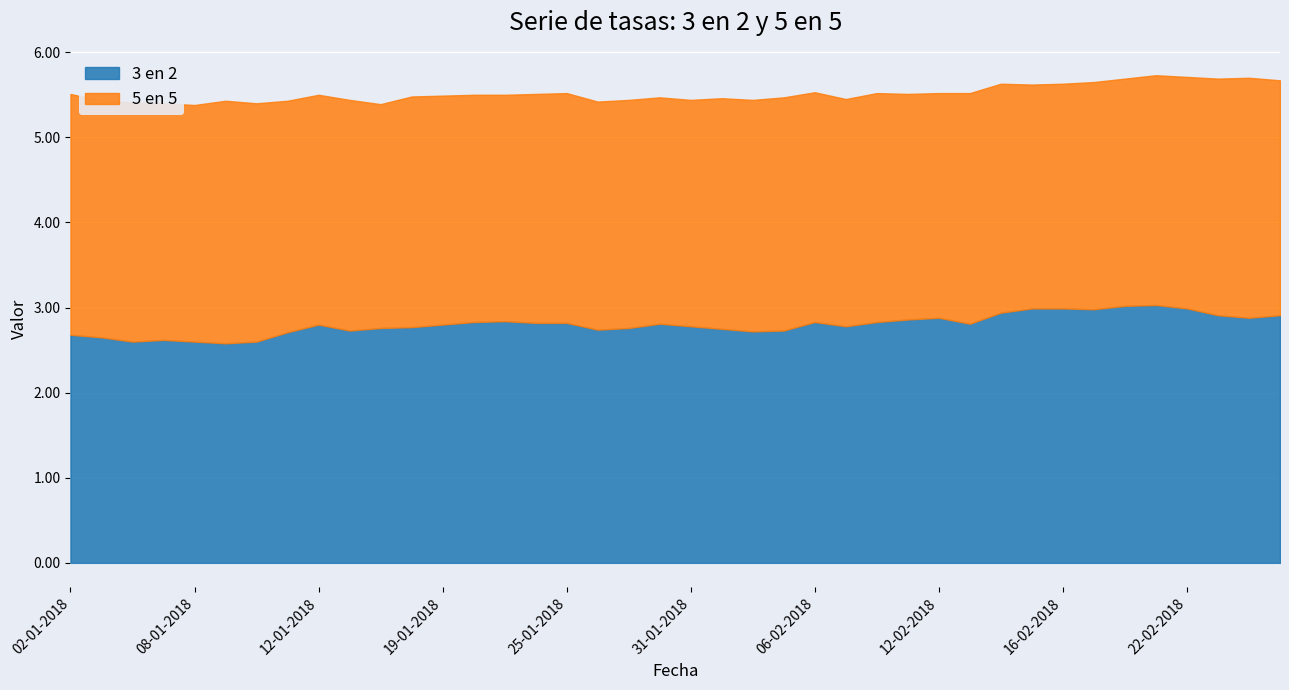

True or false: 3 en 2 has a value of 2.8 at 01-02-2018.

True